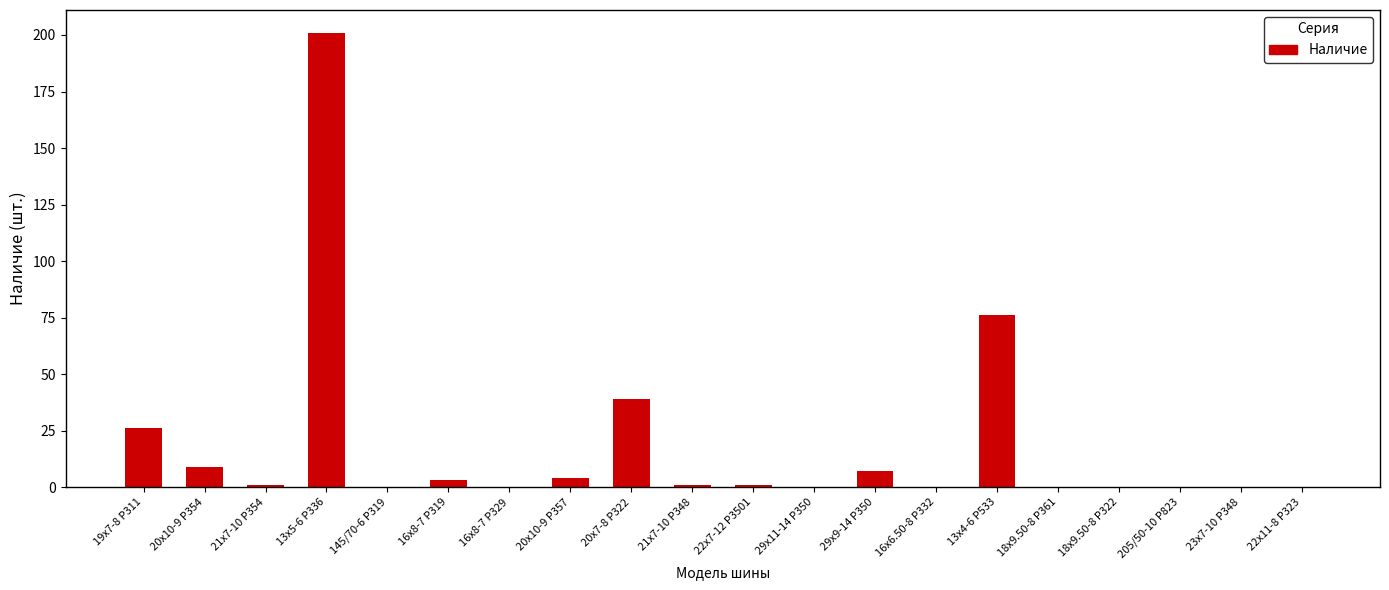

How many distinct data groups are displayed?

1